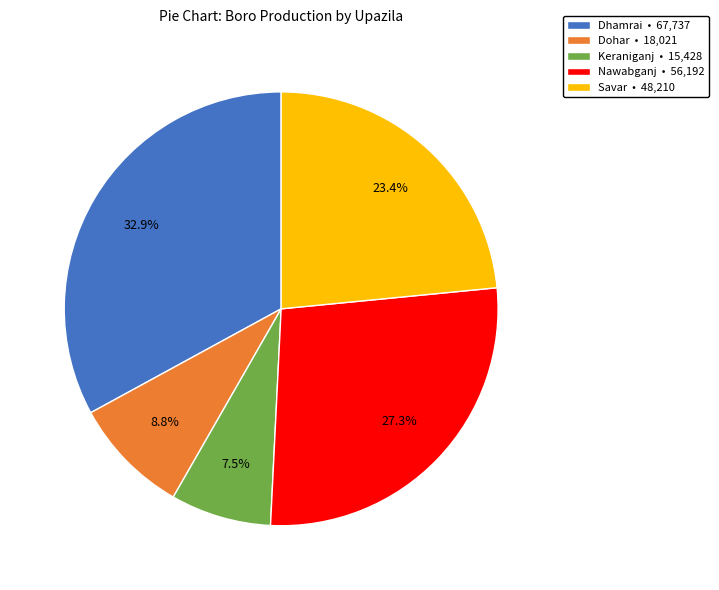

To the nearest percent, what is the difference between the Dohar and Nawabganj slice percentages?

19%